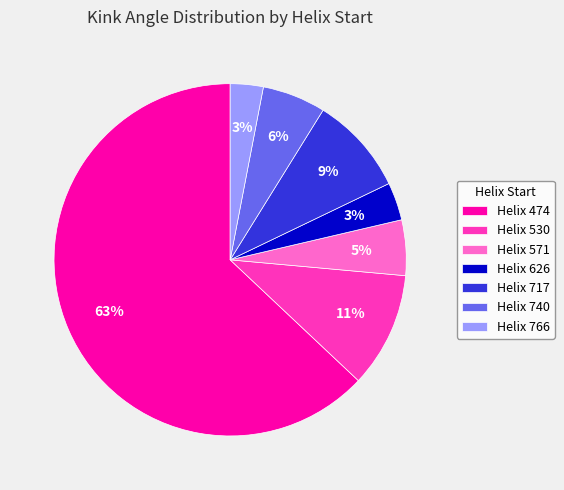

To the nearest percent, what is the average slice percentage?

14%